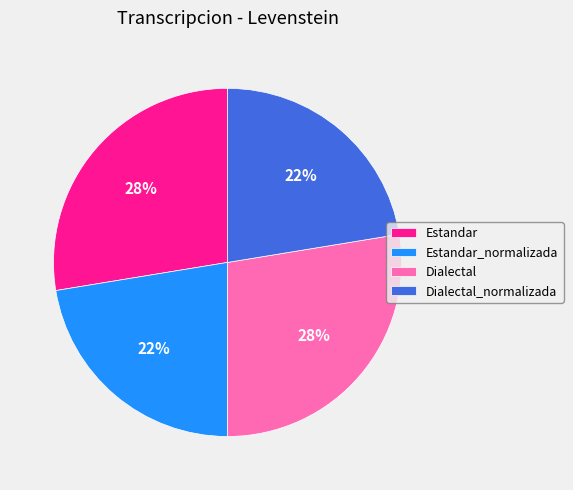

Is there a majority slice in this chart?

No